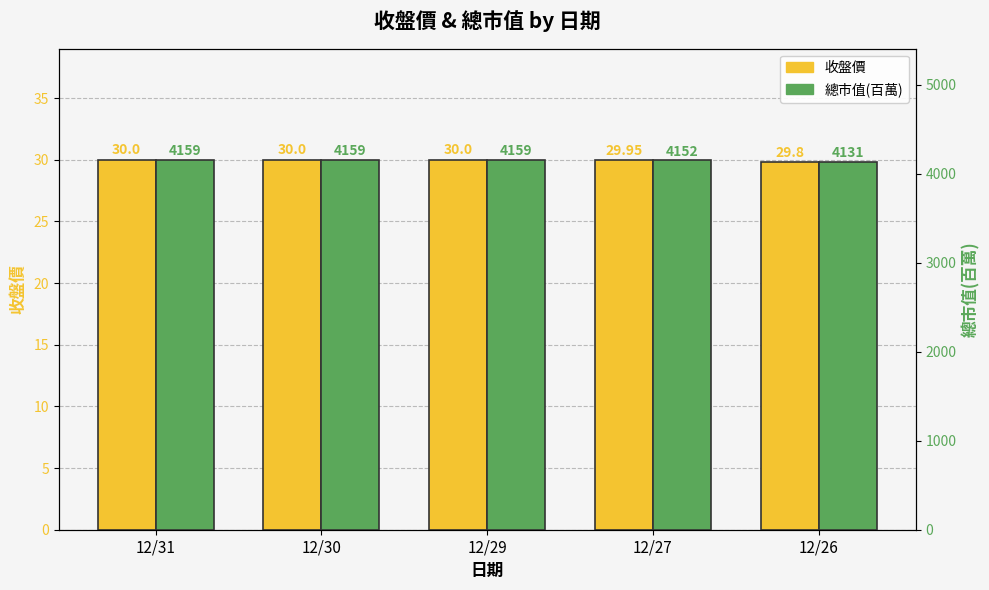

What is the difference between the 總市值(百萬) values at 12/27 and 12/30?

7.0